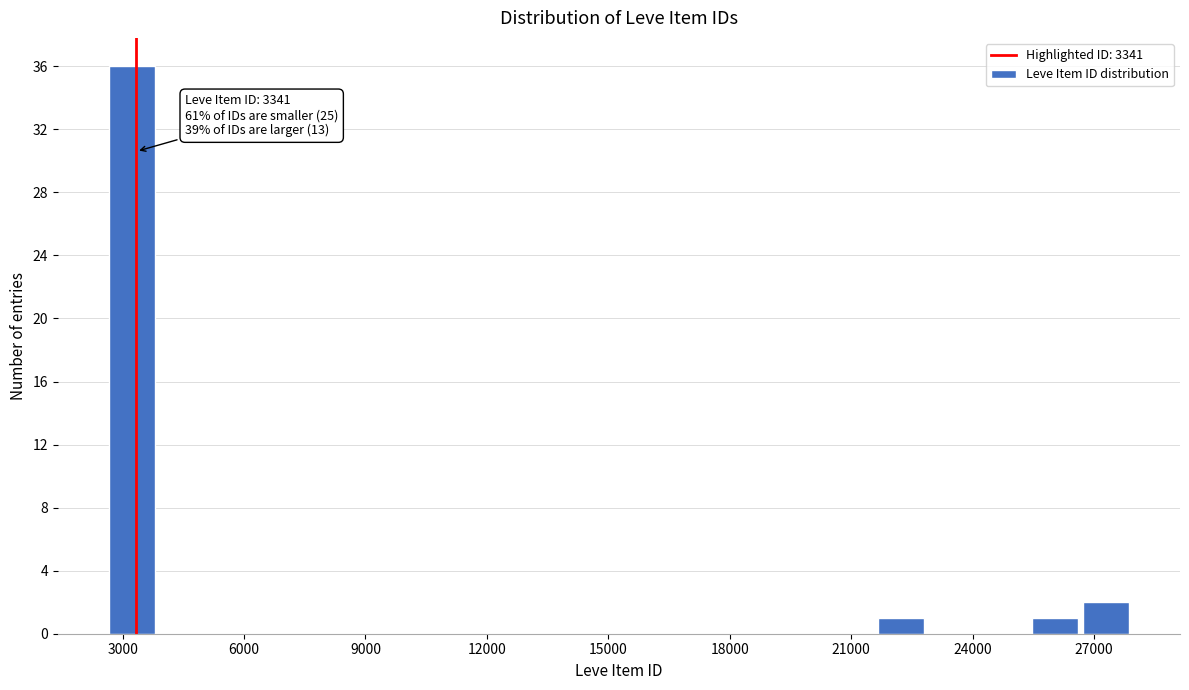

Around what value on the x-axis is the tallest bar? Give the approximate position of its centre, as read against the axis.

3000